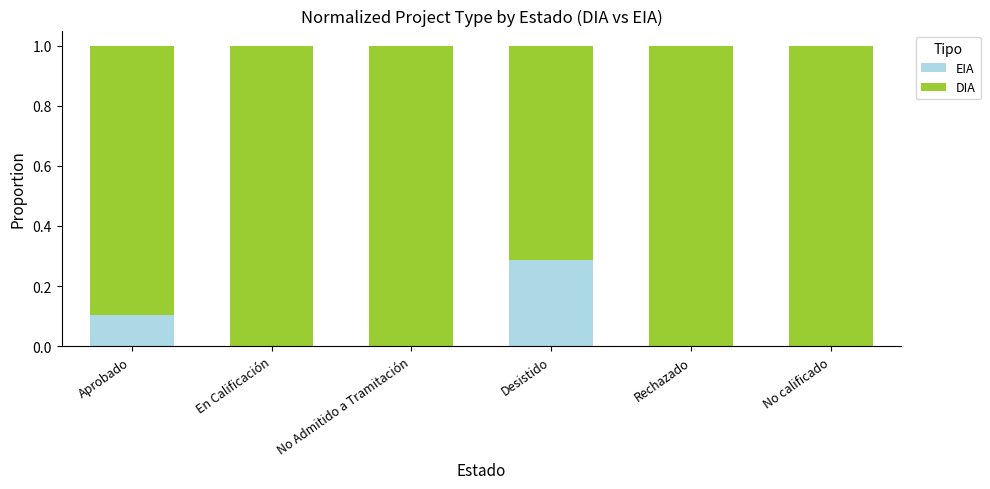

Is it true that EIA equals 0.0 at Rechazado?

True